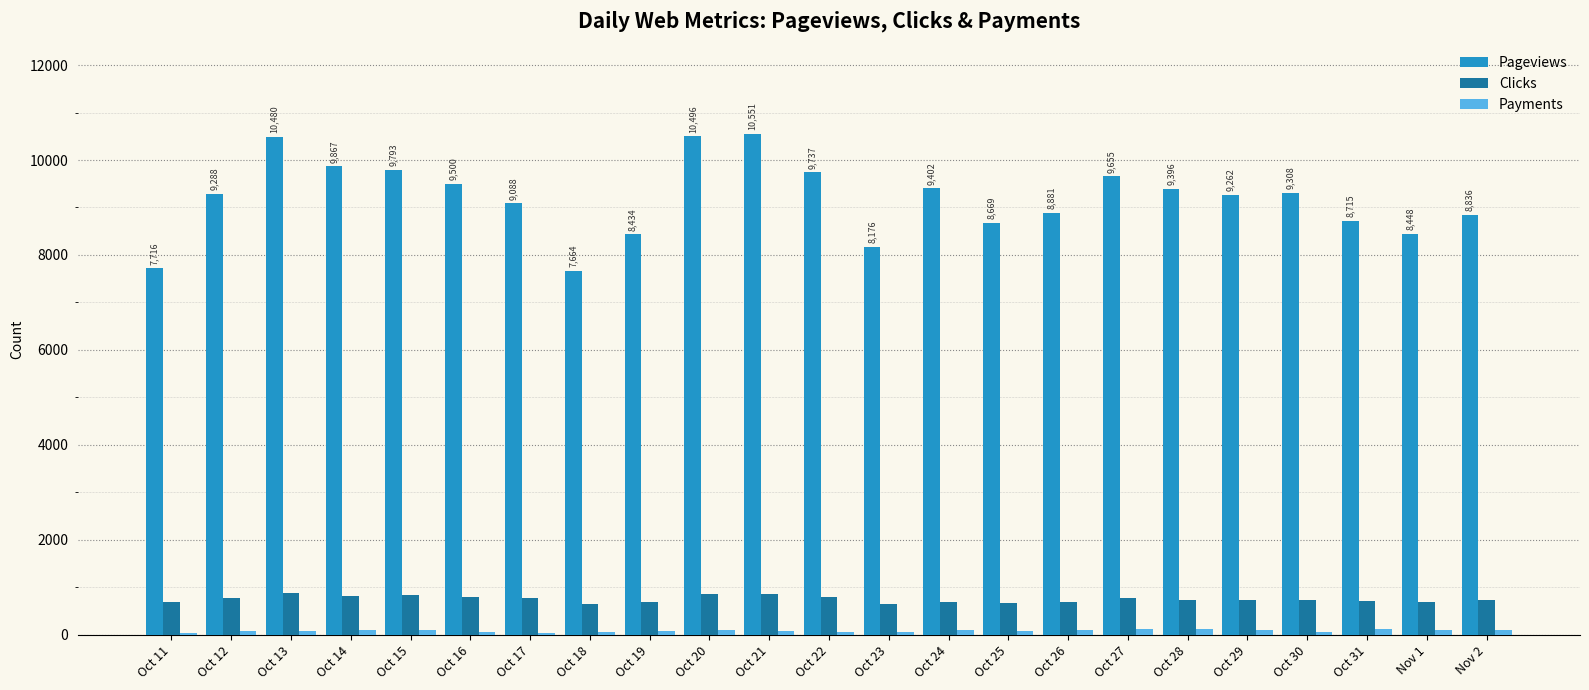

Between Oct 22 and Oct 31, which series saw the biggest shift?

Pageviews